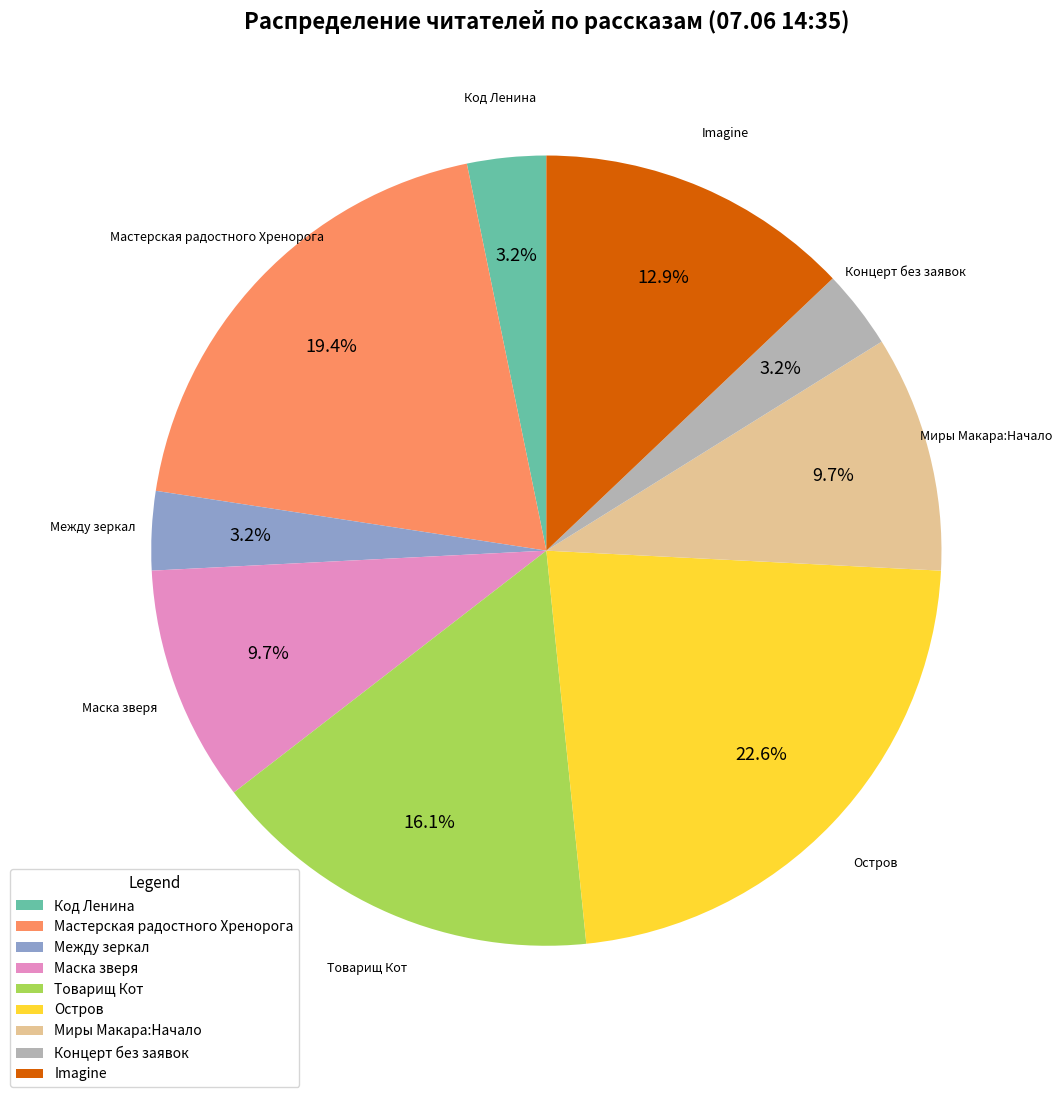

Is there any slice that represents more than half of the pie?

No